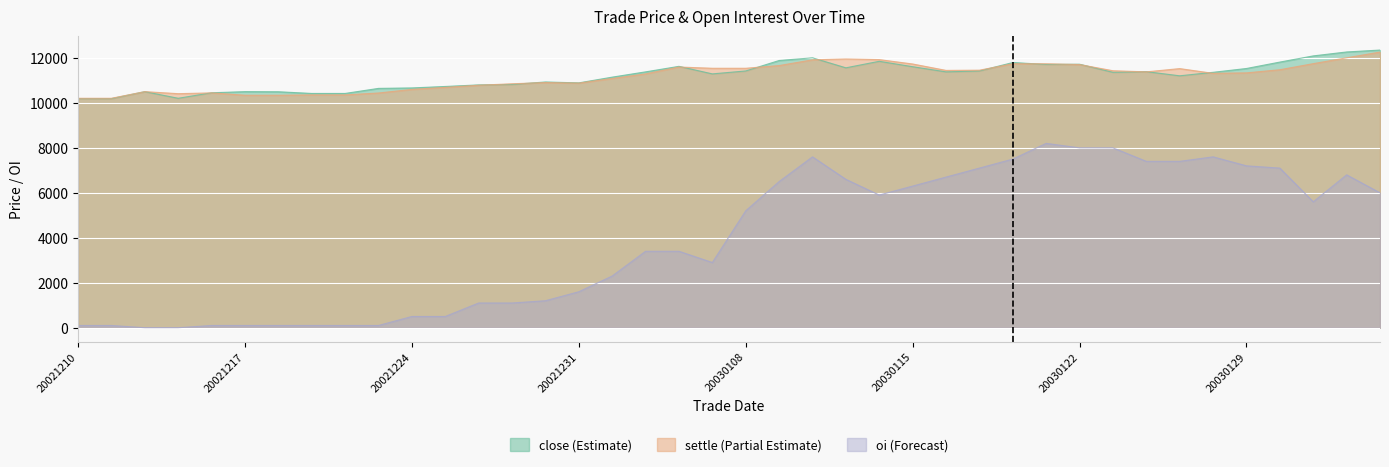

What is the difference between the close values at 20030213 and 20030211?

260